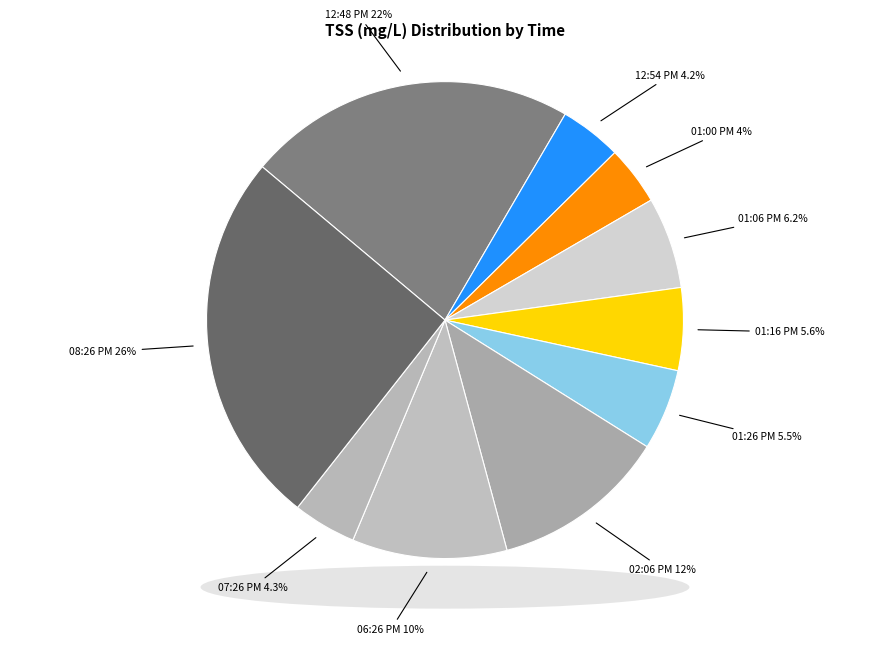

How many segments does this pie chart have?

10